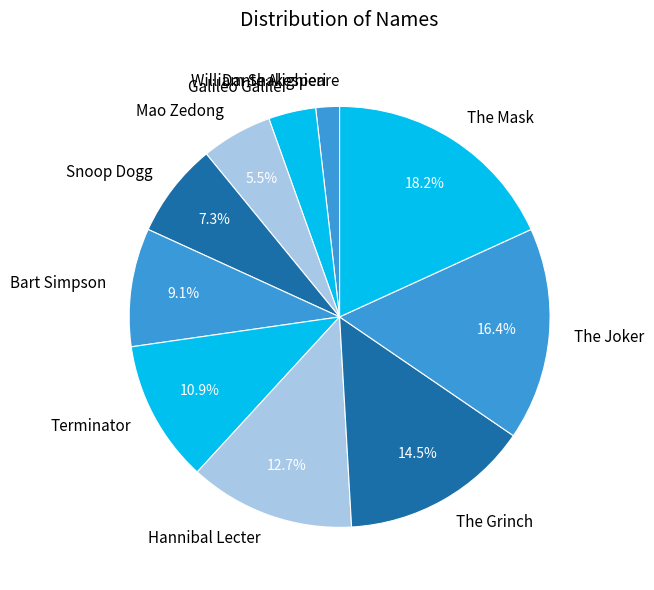

What is the ratio of the value at Terminator to the value at The Joker?

0.7